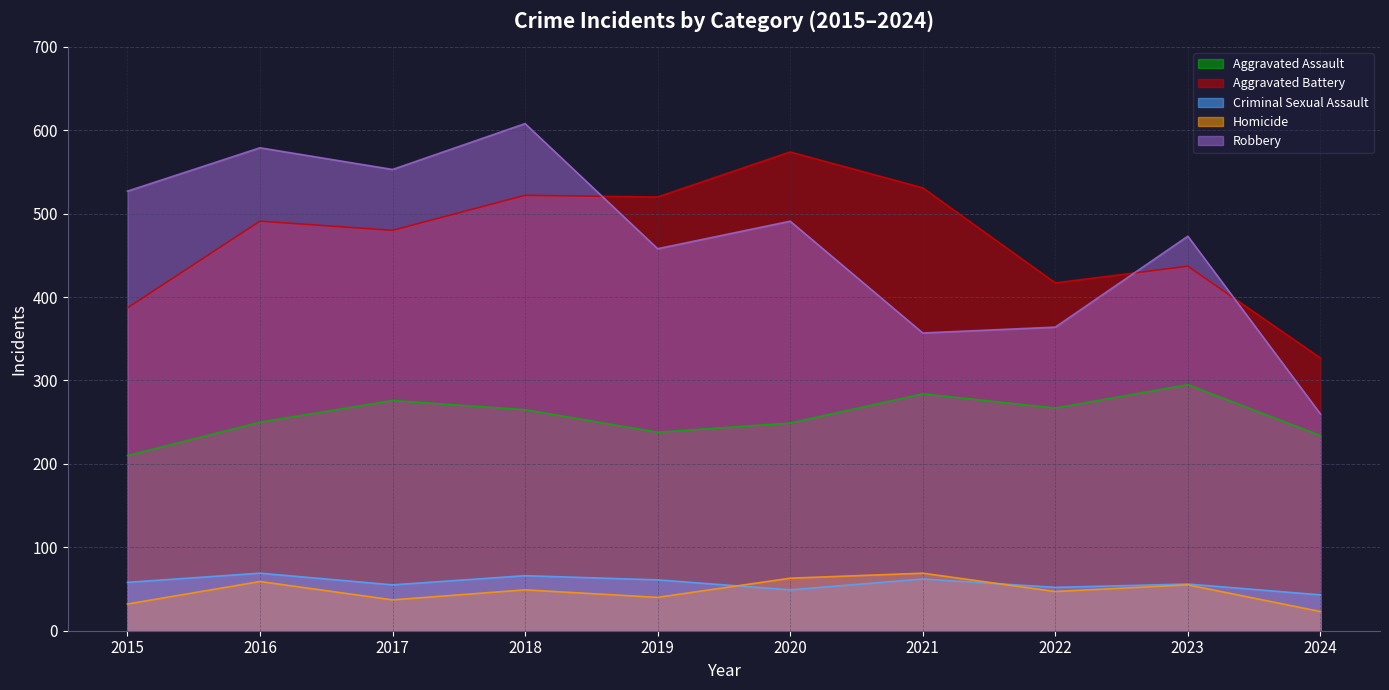

What is the value of the Robbery point at the 4th from the left?

608